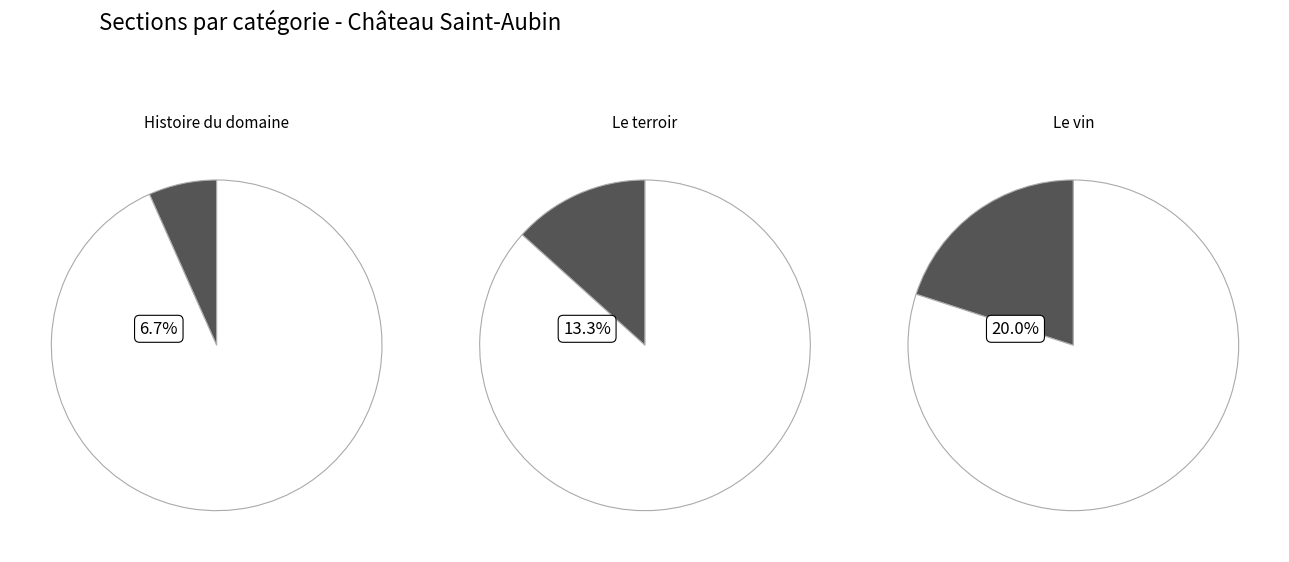

Which slice is the smallest?

Histoire du domaine